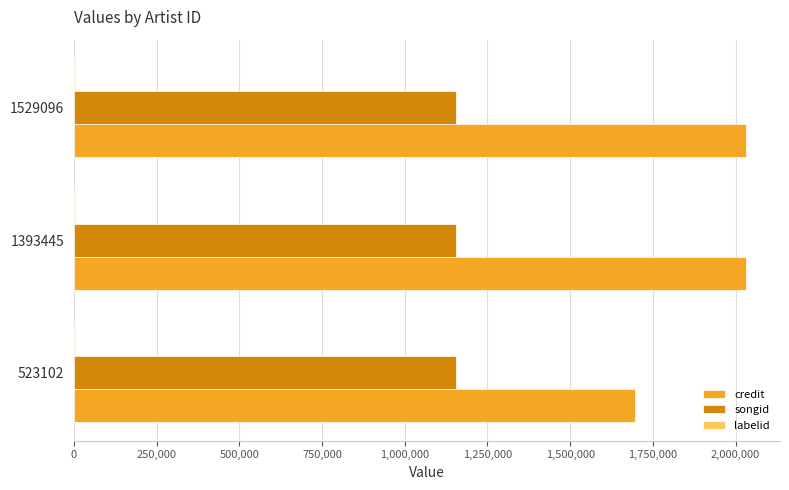

What is the greatest value displayed?

2032706